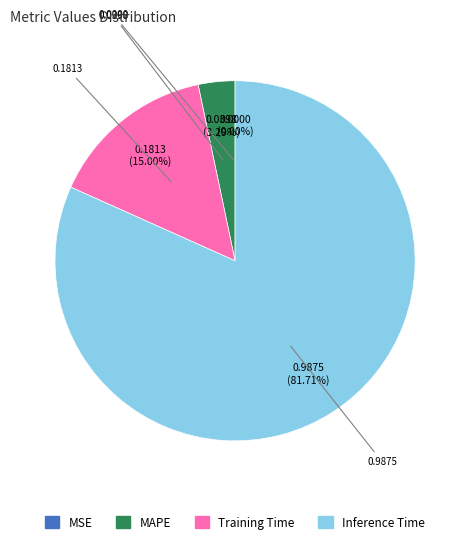

Is there any slice that represents more than half of the pie?

Yes